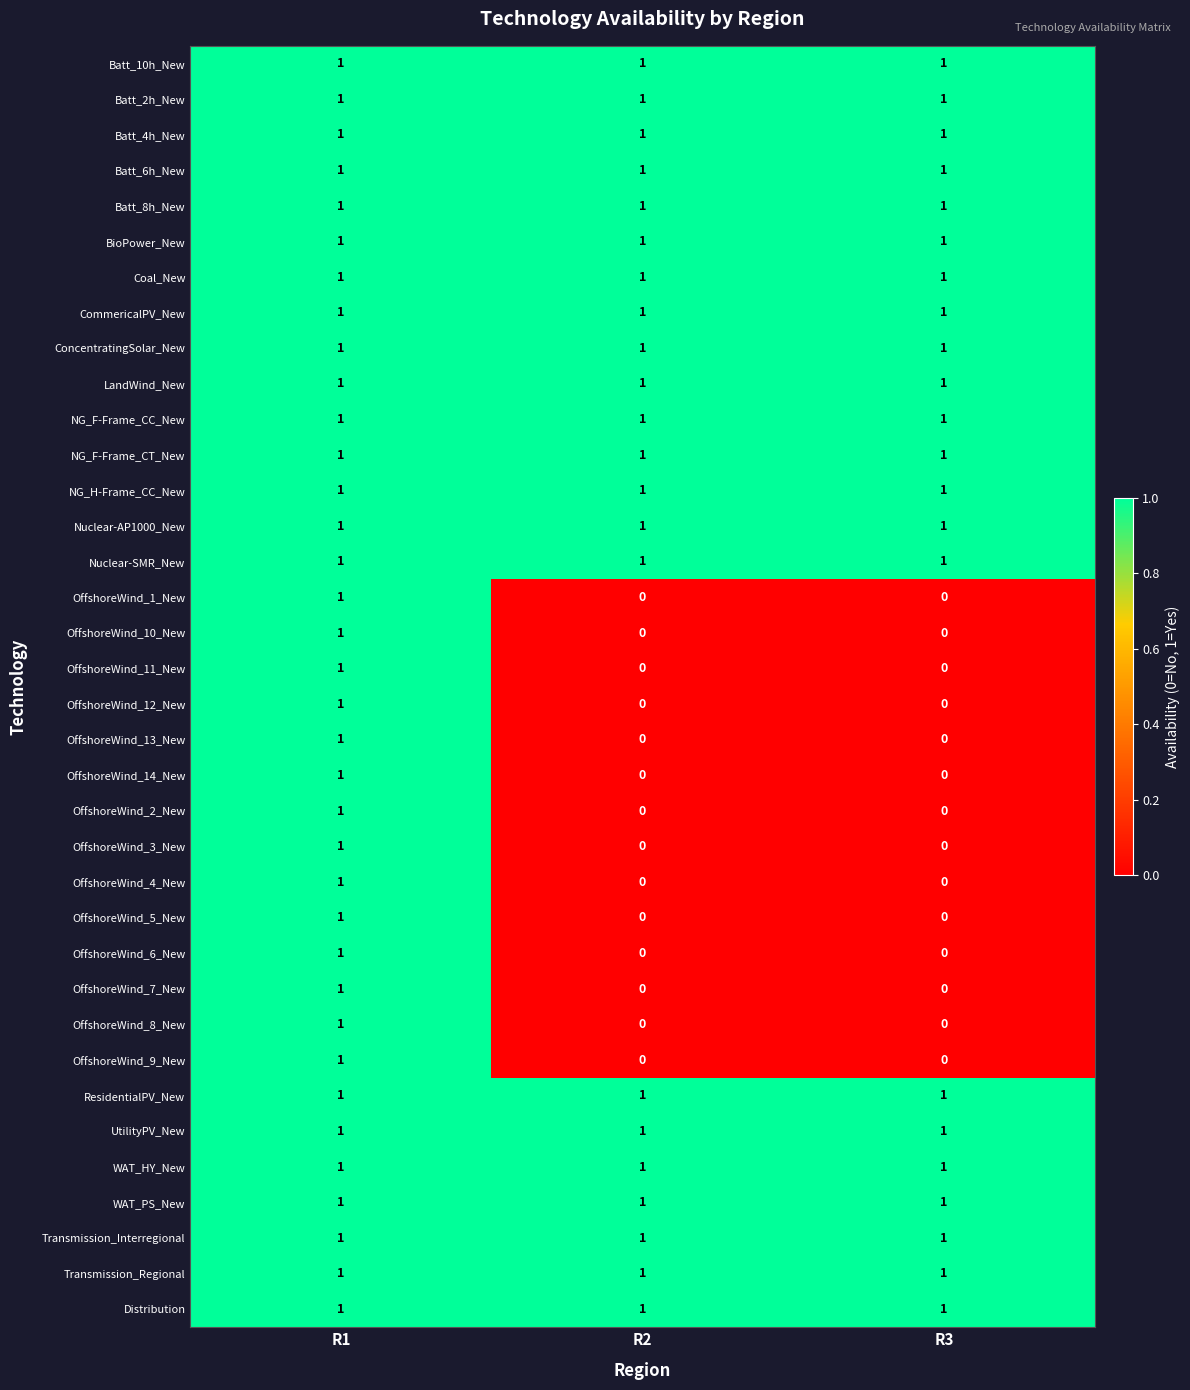

True or false: OffshoreWind_3_New has a value of 0 at R2.

True